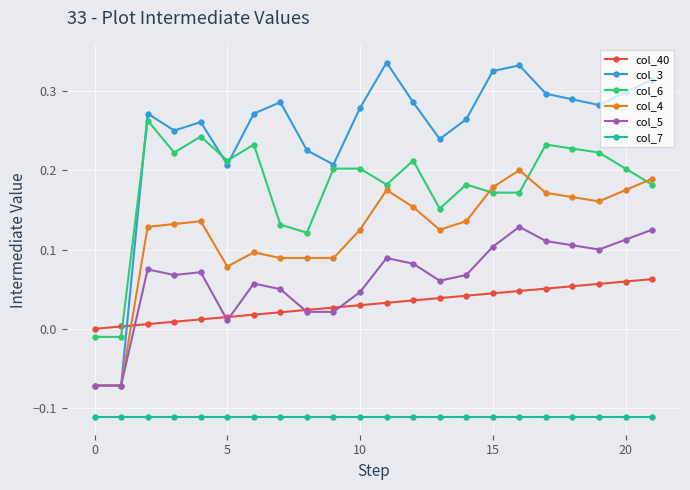

Which series has the widest spread of values?

col_3